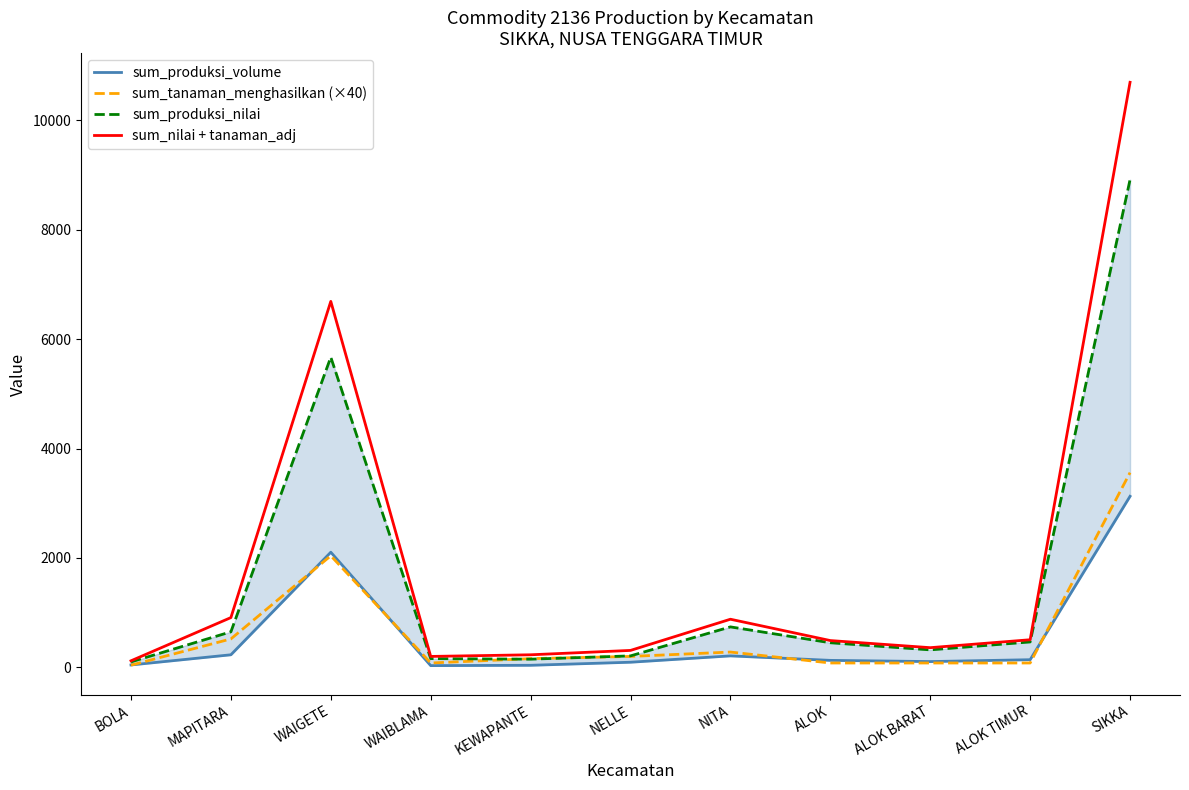

What position from the right is SIKKA?

1